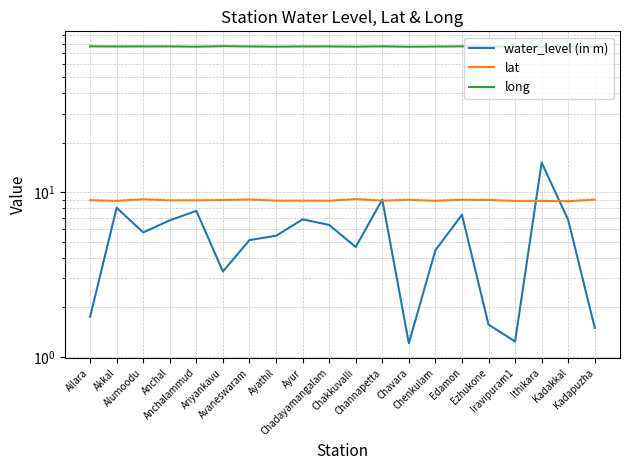

The water_level (in m) series shows 3.2 at Ayathil. True or false?

False